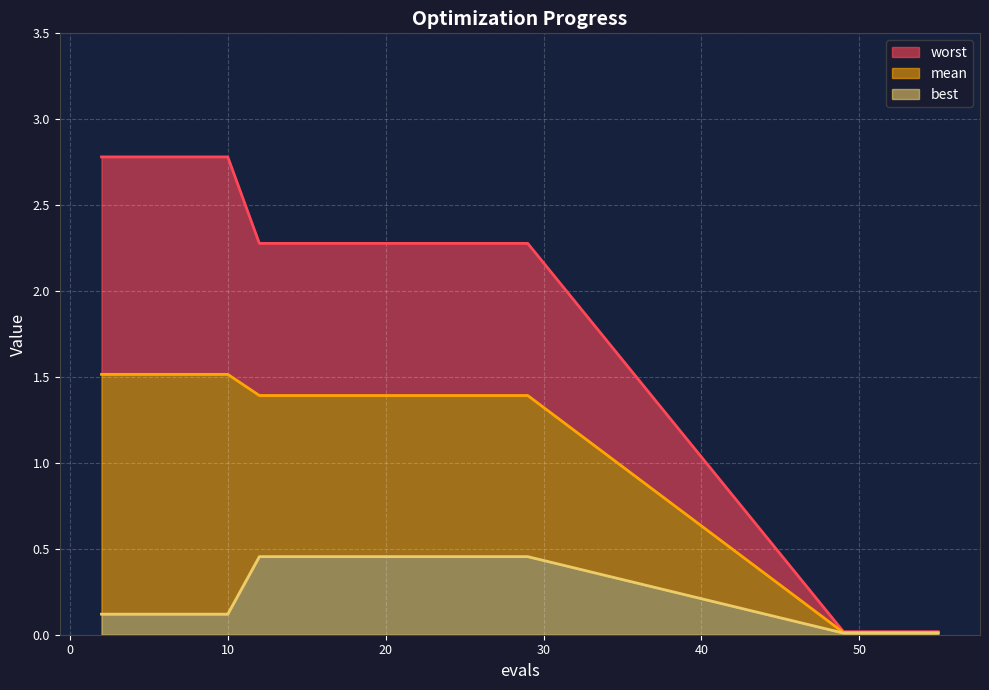

What is the highest value of the worst series?

2.8